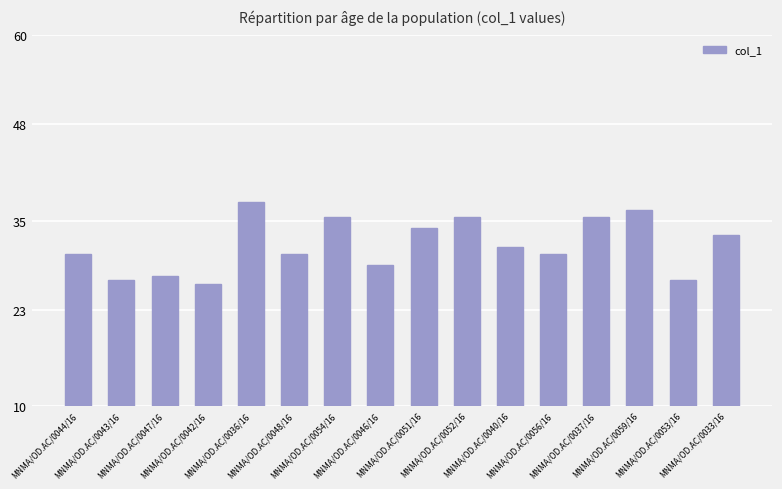

Is it true that the value at MNMA/OD.AC/0046/16 is 7.8?

False